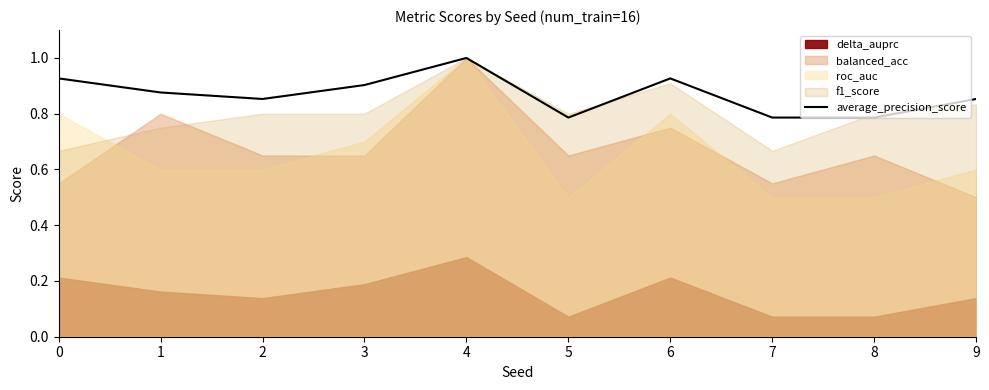

The value at 4 is 1.0. True or false?

True